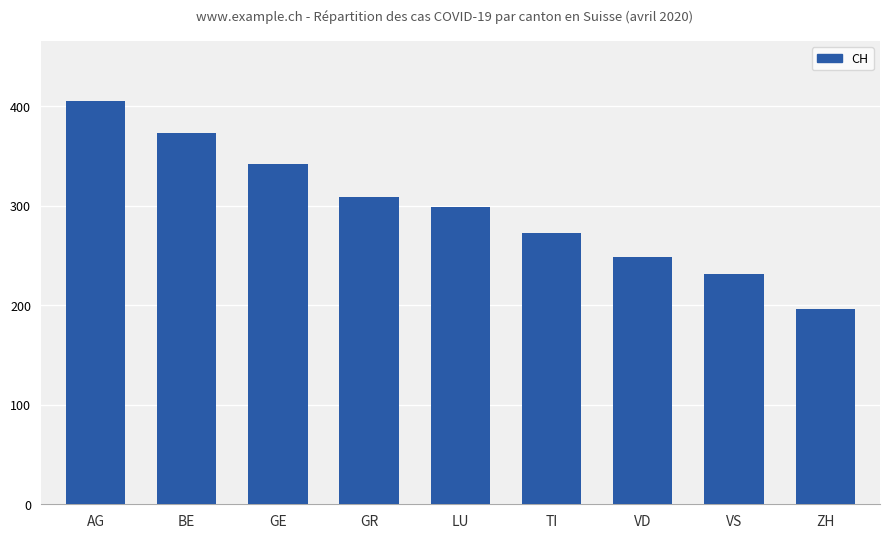

At which label is the value closest to 300?

LU